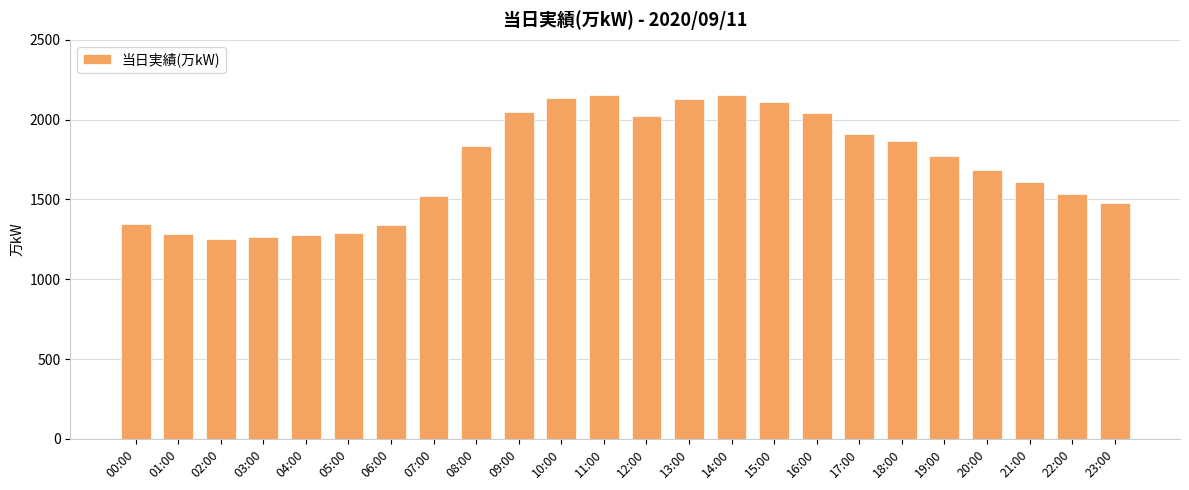

What is the difference between the second highest and minimum values?

898